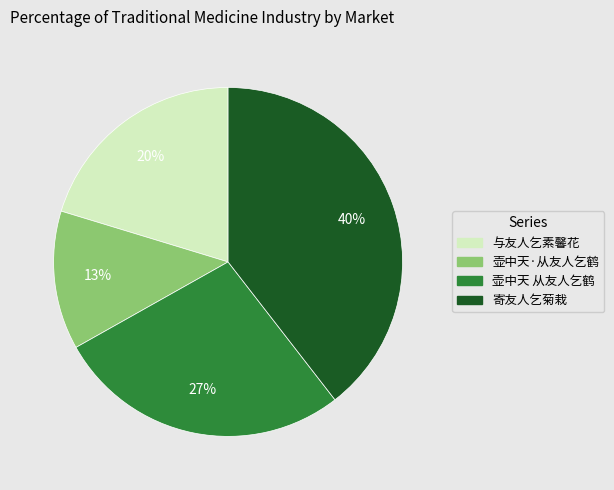

Rank the categories by value from highest to lowest.

寄友人乞菊栽, 壶中天 从友人乞鹤, 与友人乞素馨花, 壶中天·从友人乞鹤